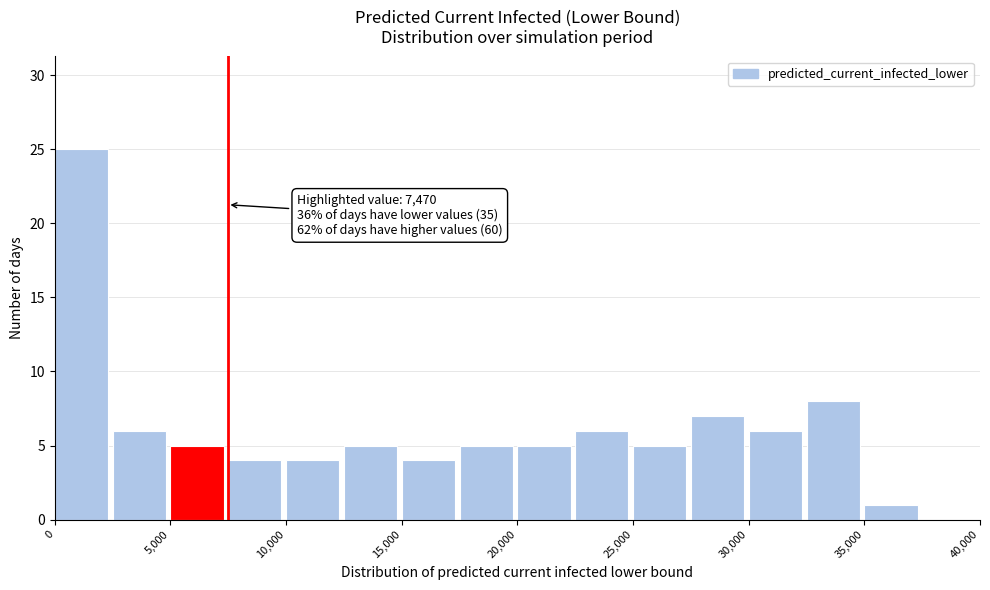

Which range on the x-axis has the tallest bar?

0 to 2500